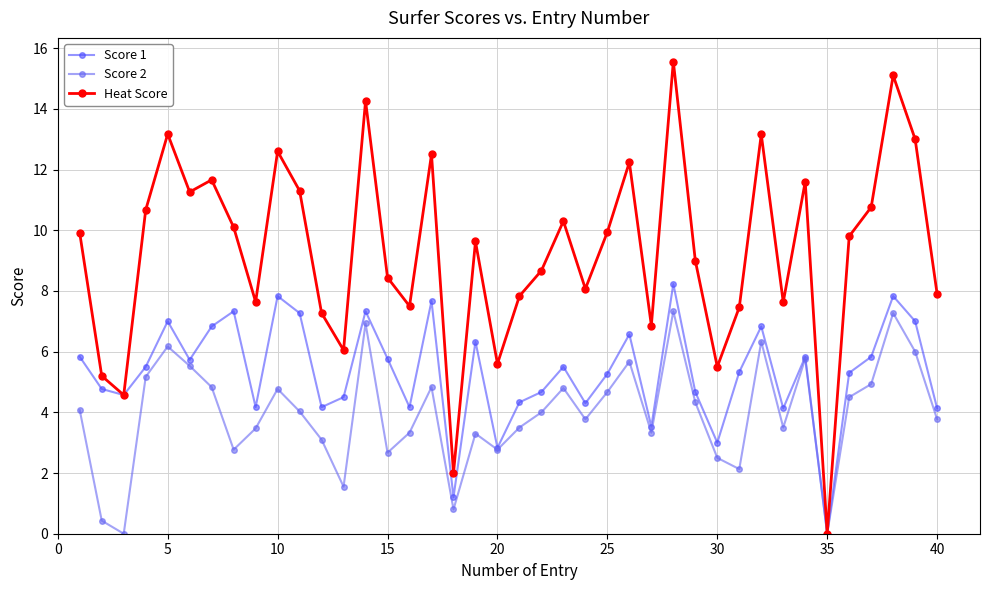

True or false: Score 2 and Heat Score cross at least once.

False